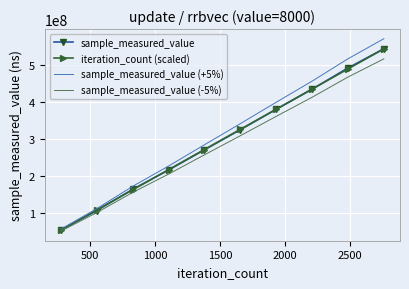

What is the average value of the sample_measured_value (-5%) series?

284700037.0